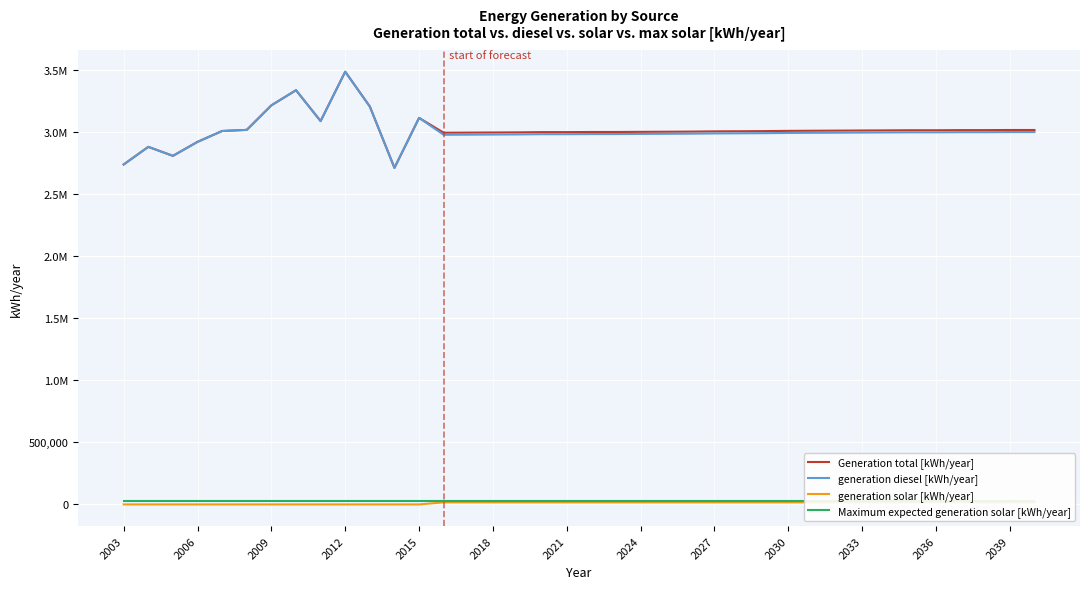

How many data points in Generation total [kWh/year] are less than 3012000?

19